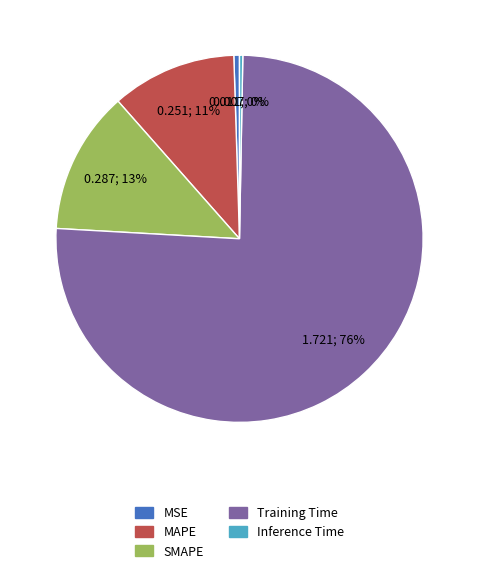

To the nearest percent, what is the combined percentage of MSE and SMAPE?

13%